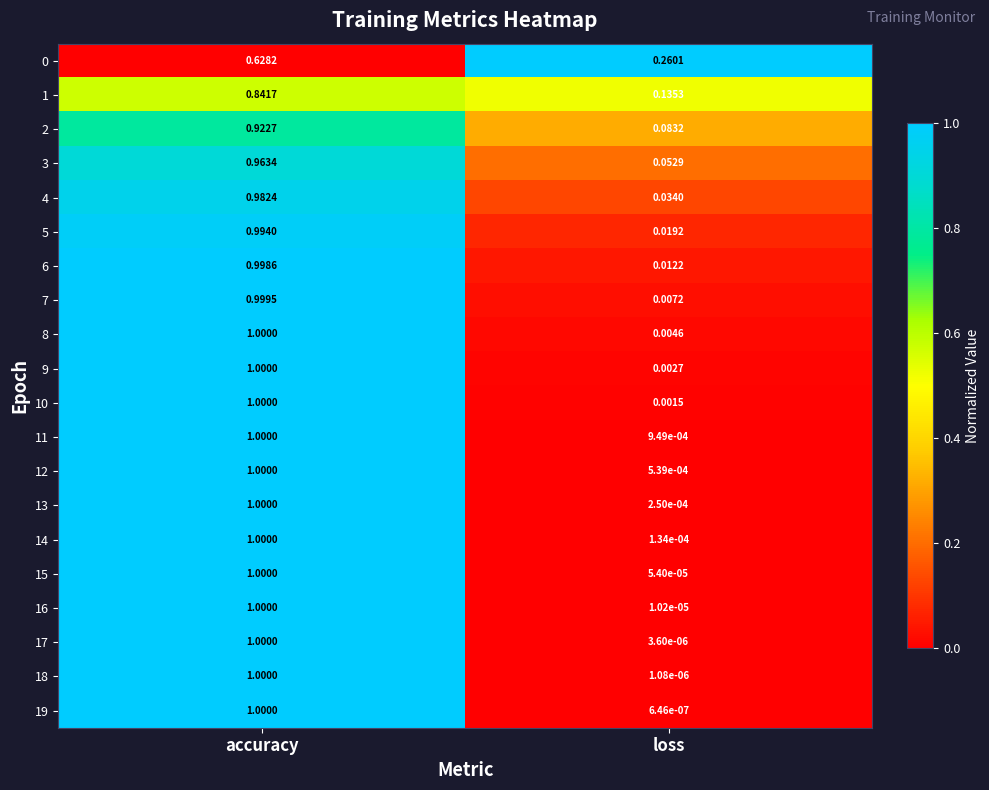

How many categories are shown in the chart?

2